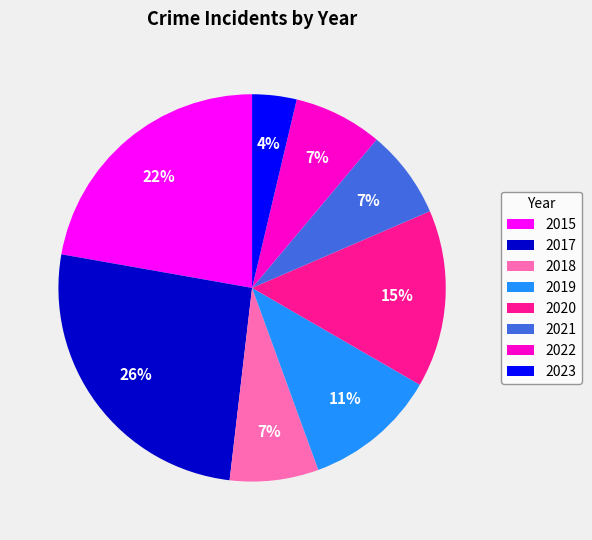

Approximately how many times larger is the value at 2018 compared to 2021?

1.0